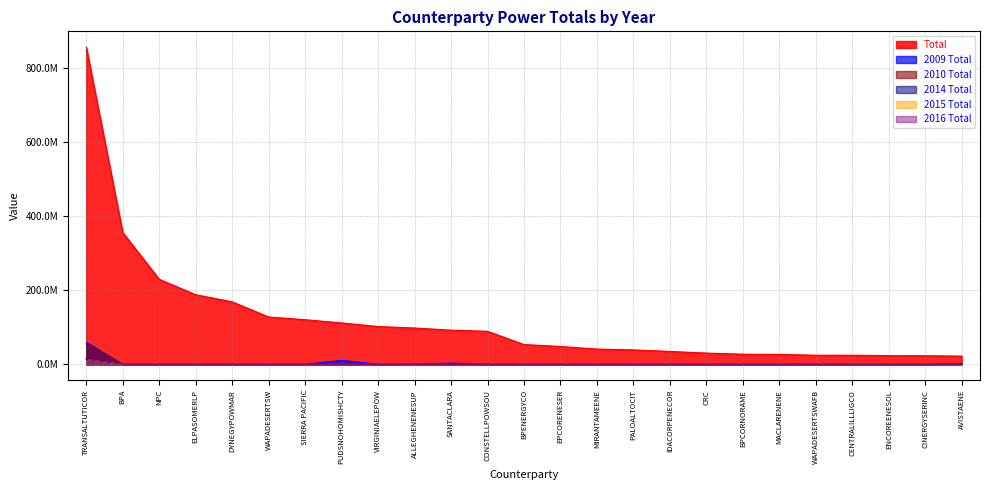

Between ELPASOMERLP and CENTRALILLLIGCO, which is larger?

ELPASOMERLP